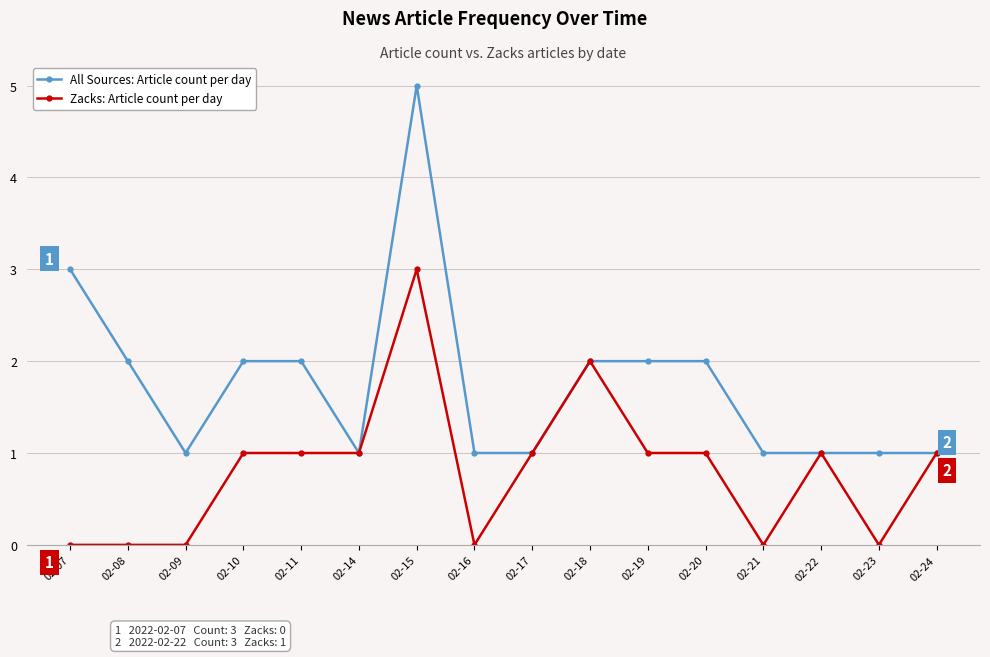

Reading left to right, transcribe all the data shown in this chart.

All Sources: Article count per day: 02-07=3	02-08=2	02-09=1	02-10=2	02-11=2	02-14=1	02-15=5	02-16=1	02-17=1	02-18=2	02-19=2	02-20=2	02-21=1	02-22=1	02-23=1	02-24=1
Zacks: Article count per day: 02-07=0	02-08=0	02-09=0	02-10=1	02-11=1	02-14=1	02-15=3	02-16=0	02-17=1	02-18=2	02-19=1	02-20=1	02-21=0	02-22=1	02-23=0	02-24=1